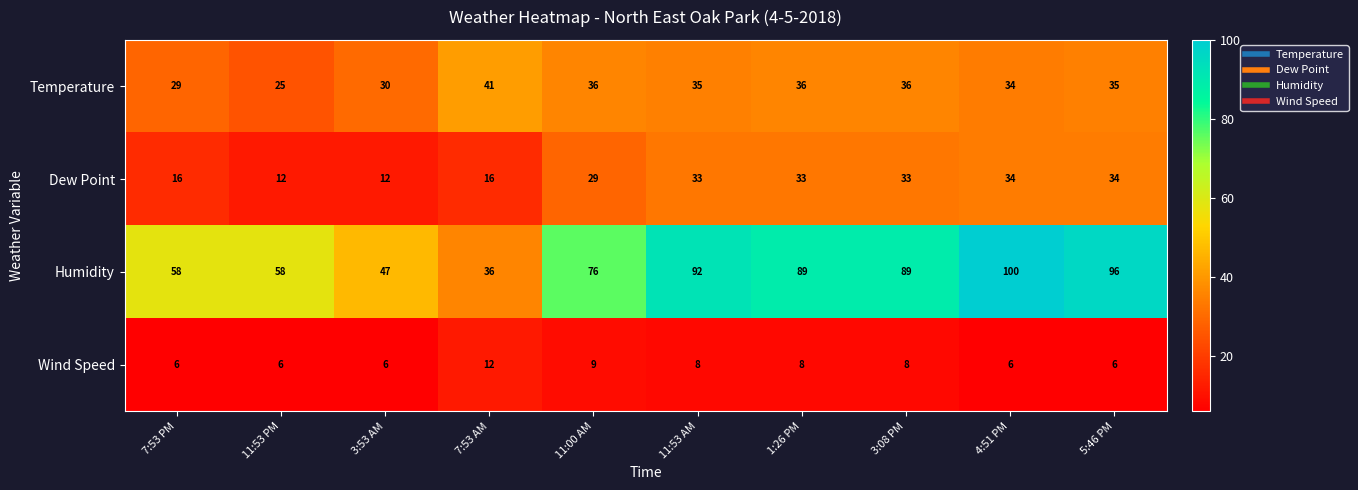

What is the smallest value displayed?

6